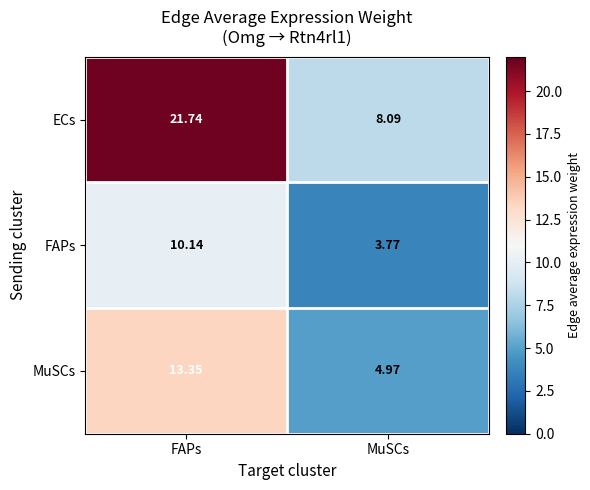

Which series has the largest range (max minus min)?

ECs